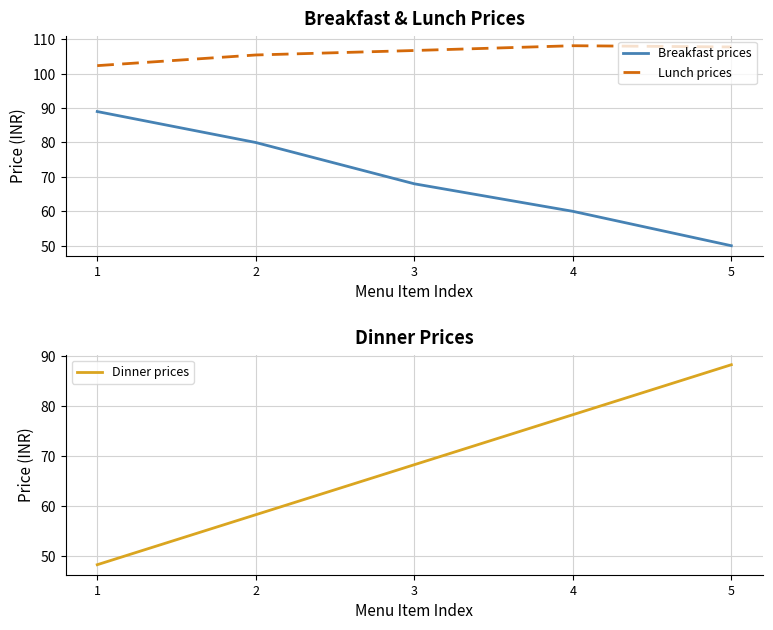

At which category is the sum across all series the highest?

4